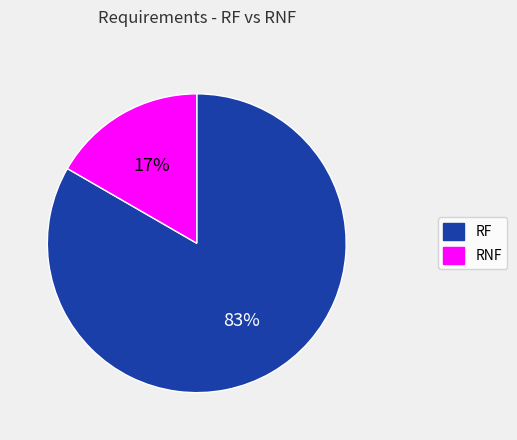

What is the smallest slice in the pie chart?

RNF